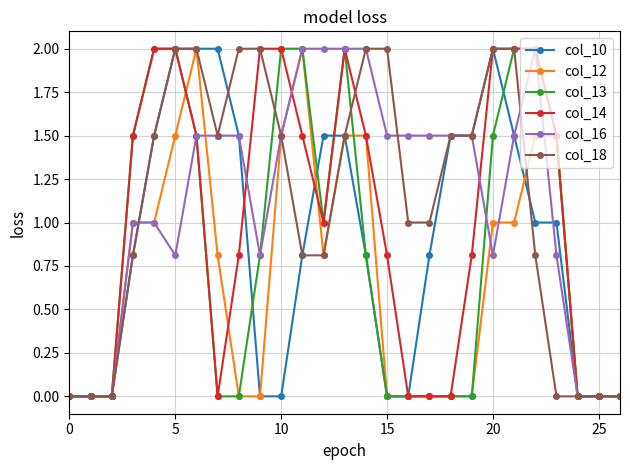

What is the greatest value displayed?

2.0